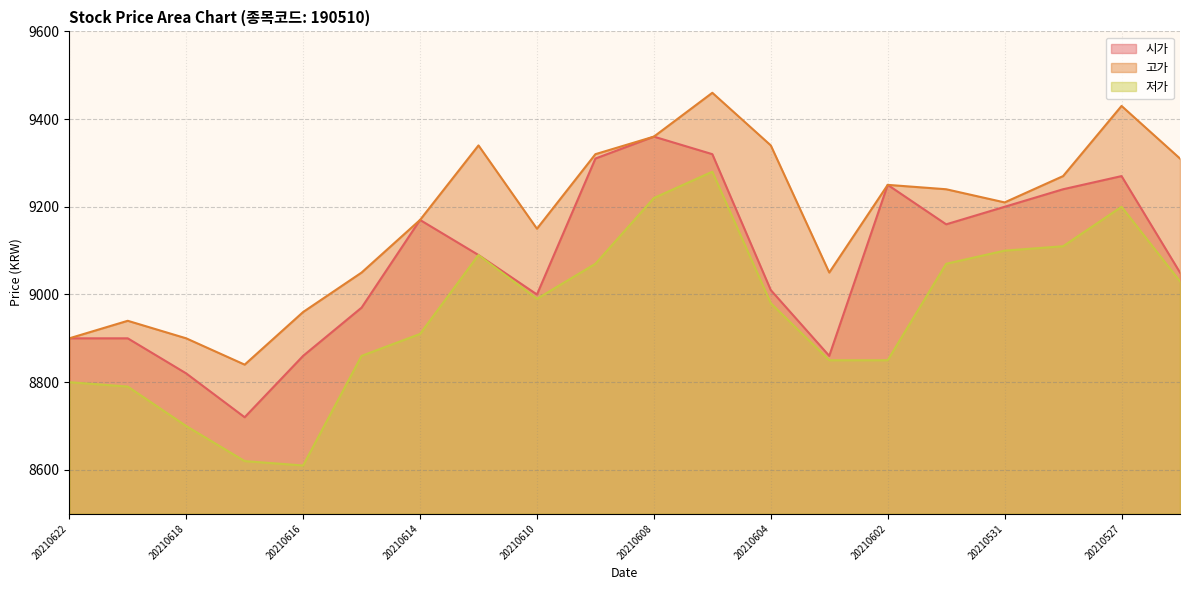

In 고가, how many points are higher than both neighbors (excluding endpoints)?

5